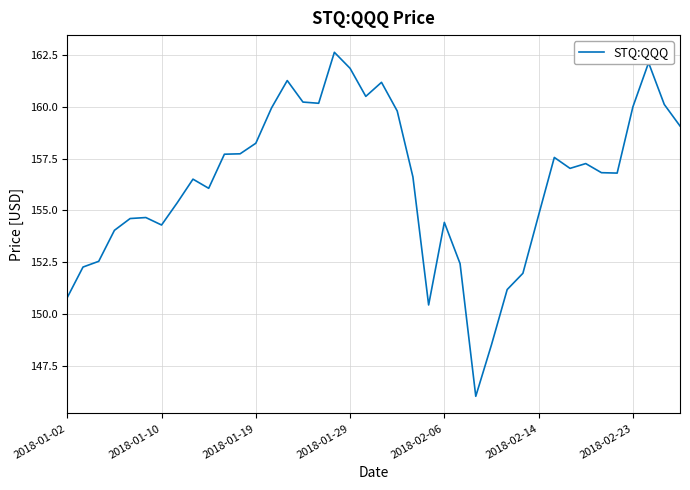

What is the difference between the maximum and minimum values?

16.6